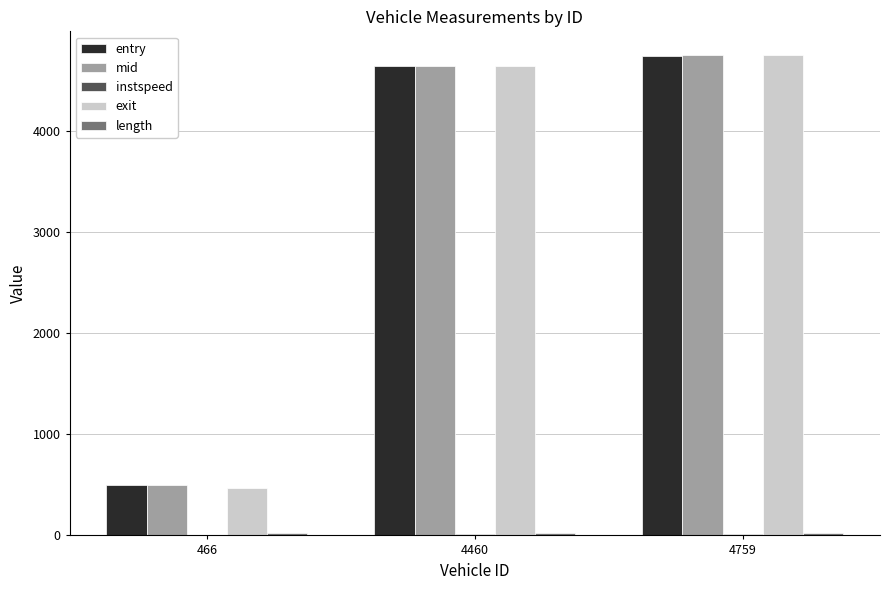

What is the greatest value displayed?

4744.1